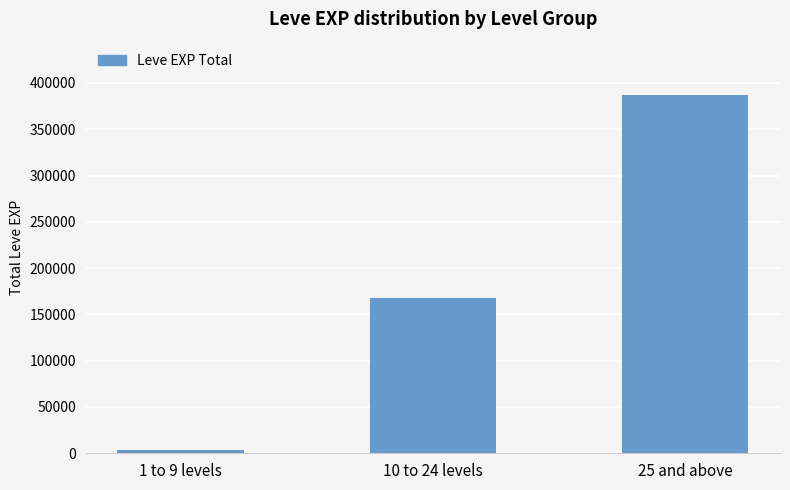

How many bars are there in total?

3